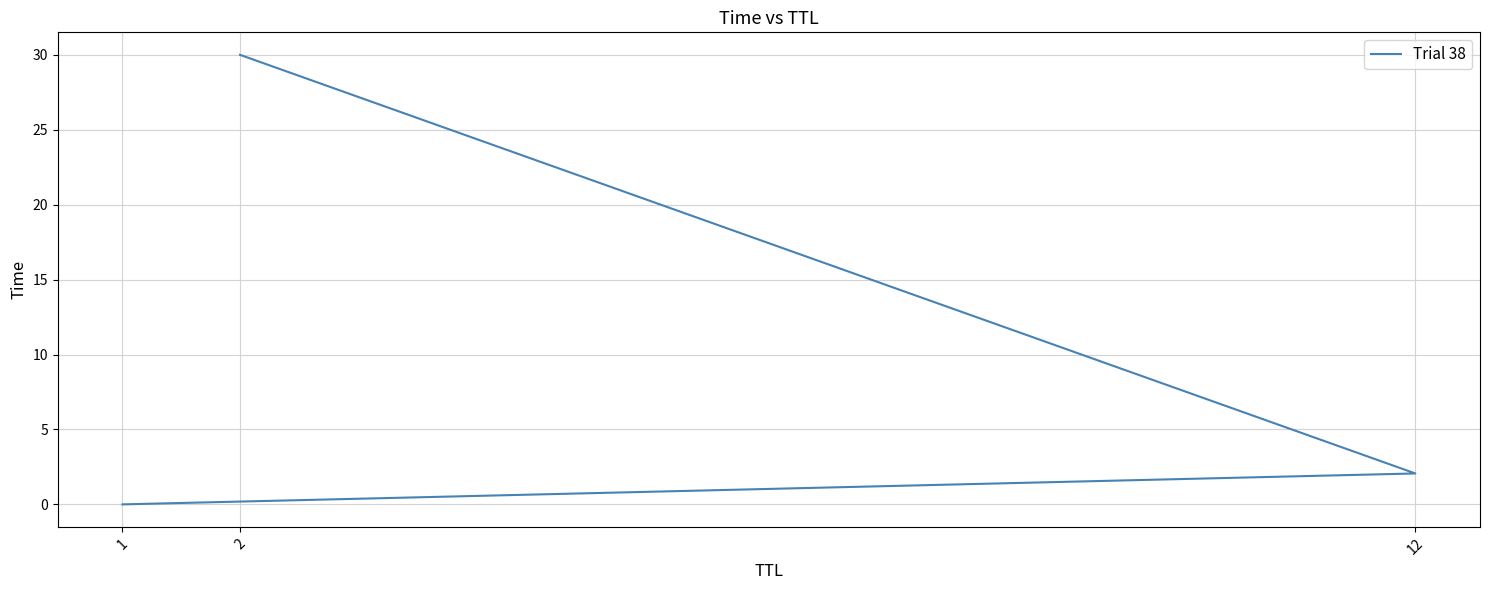

The value at 2 is 30.0. True or false?

True